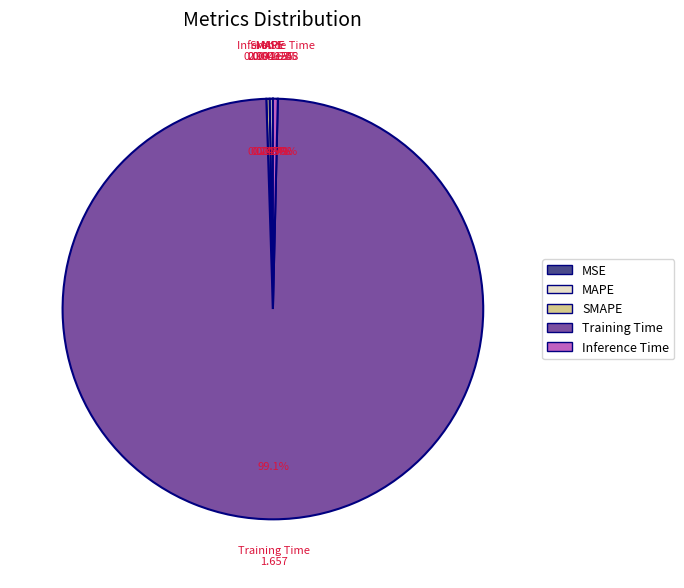

Which category has the biggest portion of the pie?

Training Time